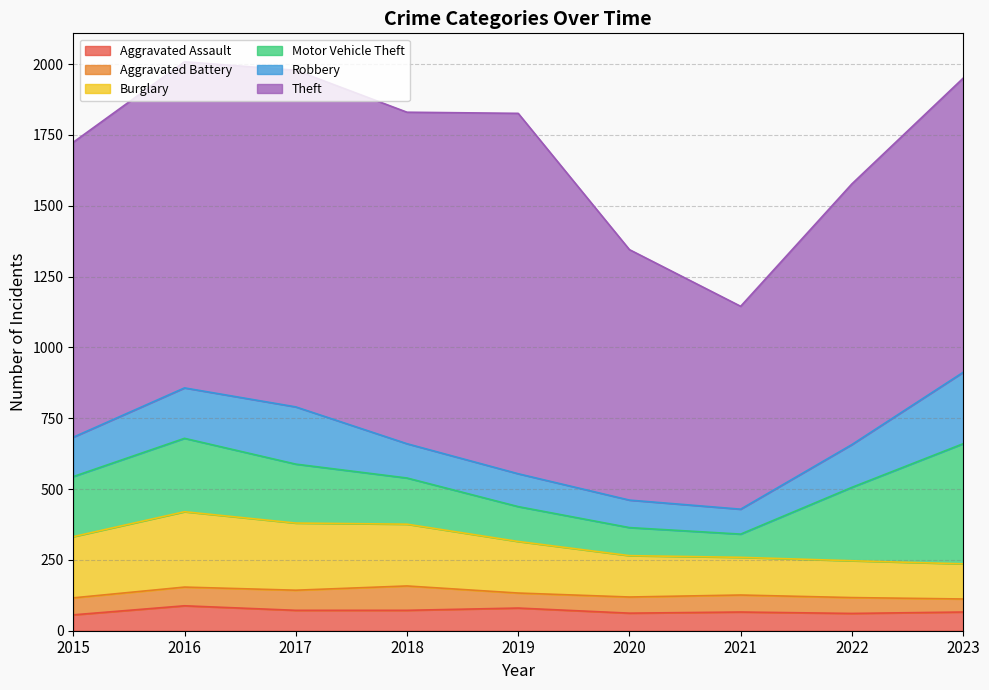

What are all the series names shown in the legend?

Aggravated Assault, Aggravated Battery, Burglary, Motor Vehicle Theft, Robbery, Theft